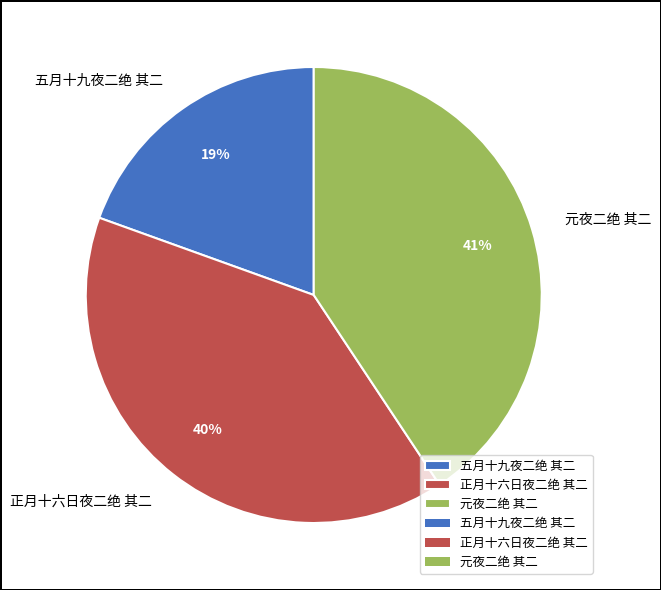

Count the number of slices in the pie.

3